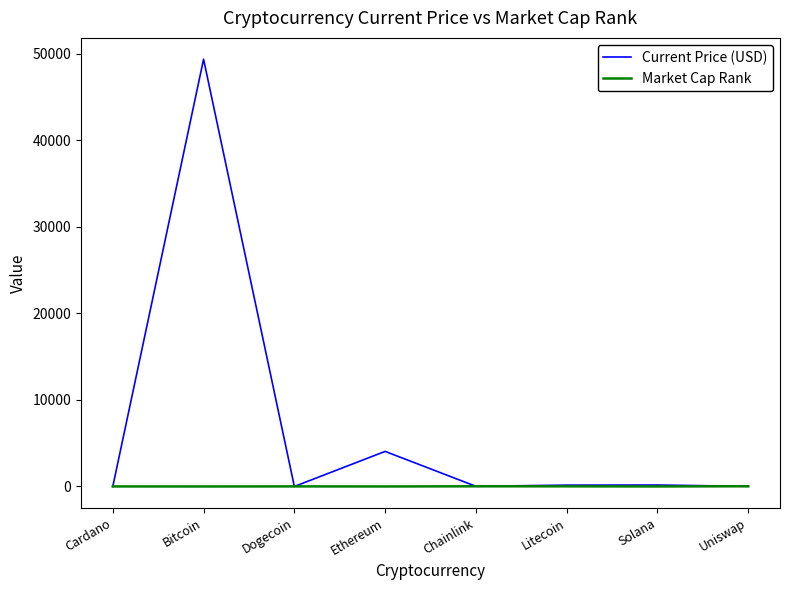

What is the spread (max minus min) of values at Uniswap?

9.3